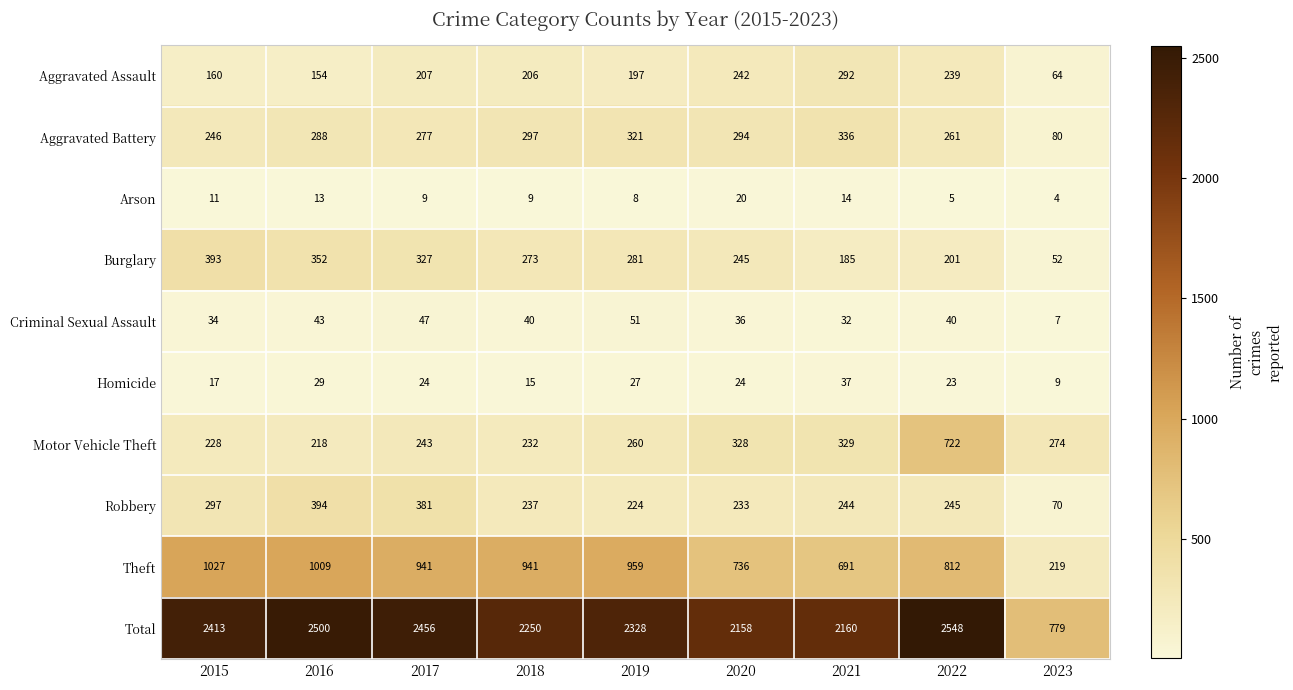

What is the spread (max minus min) of values at 2020?

2138